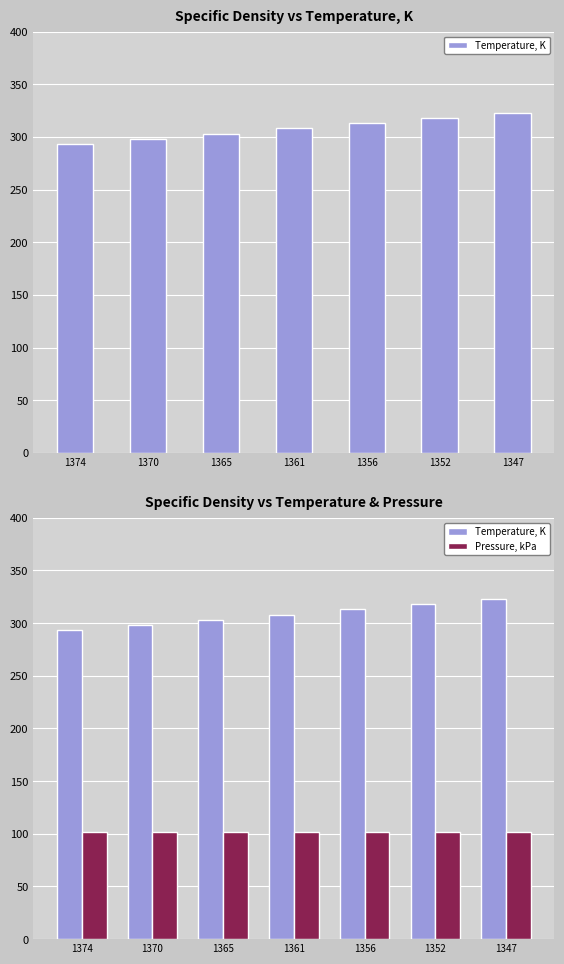

Which series has the largest range (max minus min)?

Temperature, K